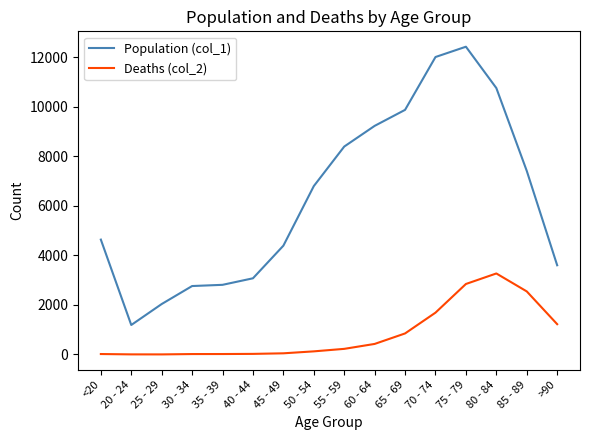

True or false: Deaths (col_2) and Population (col_1) cross at least once.

False